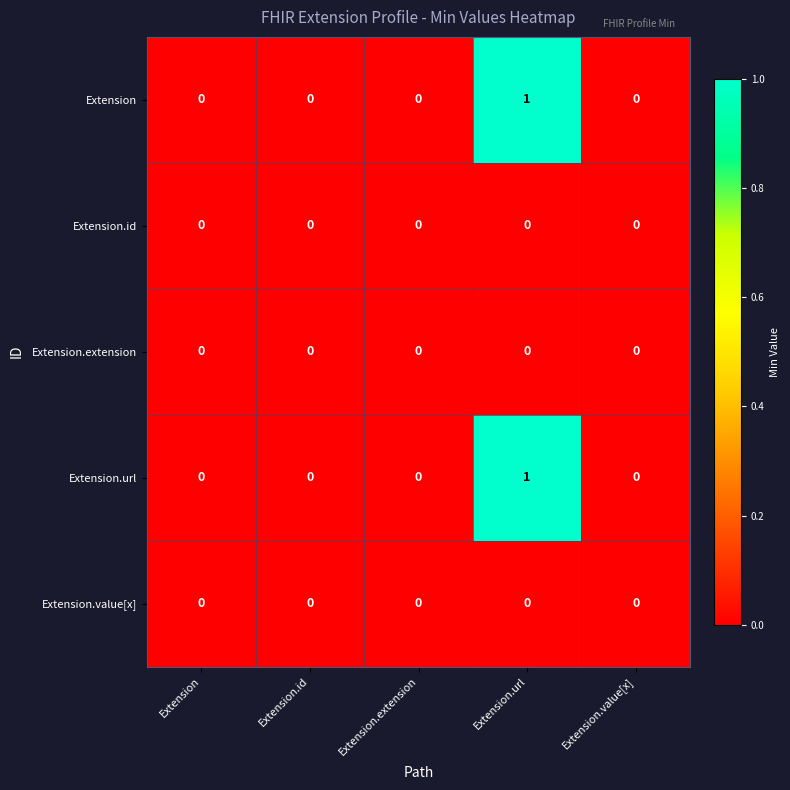

Is the value of Extension.url at Extension.url greater than the value of Extension.value[x] at Extension.extension?

Yes